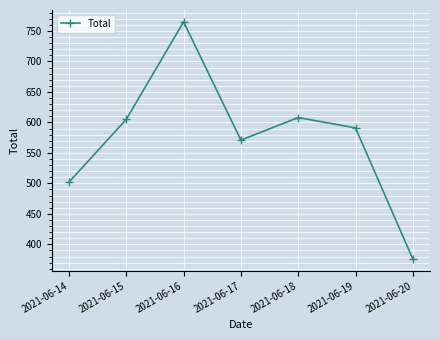

Which label corresponds to the smallest value in the chart?

2021-06-20